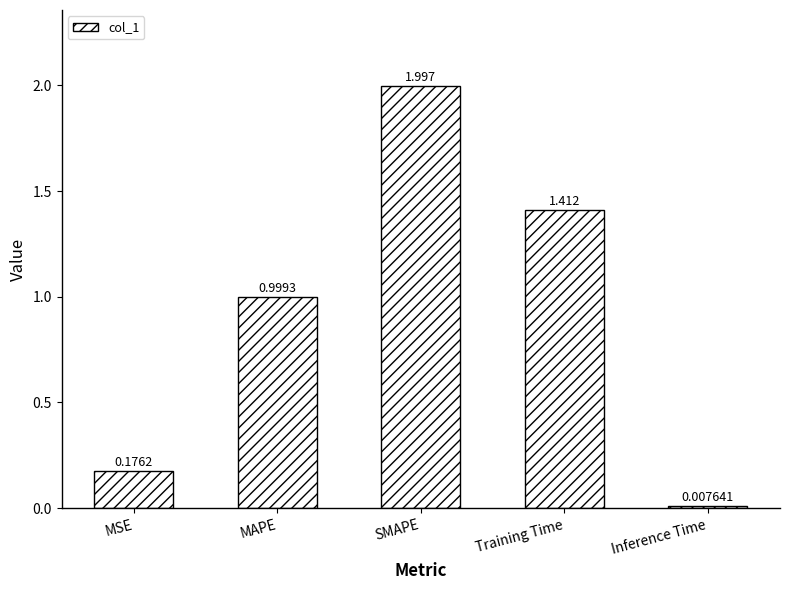

What is the change in value from MAPE to Training Time?

+0.4